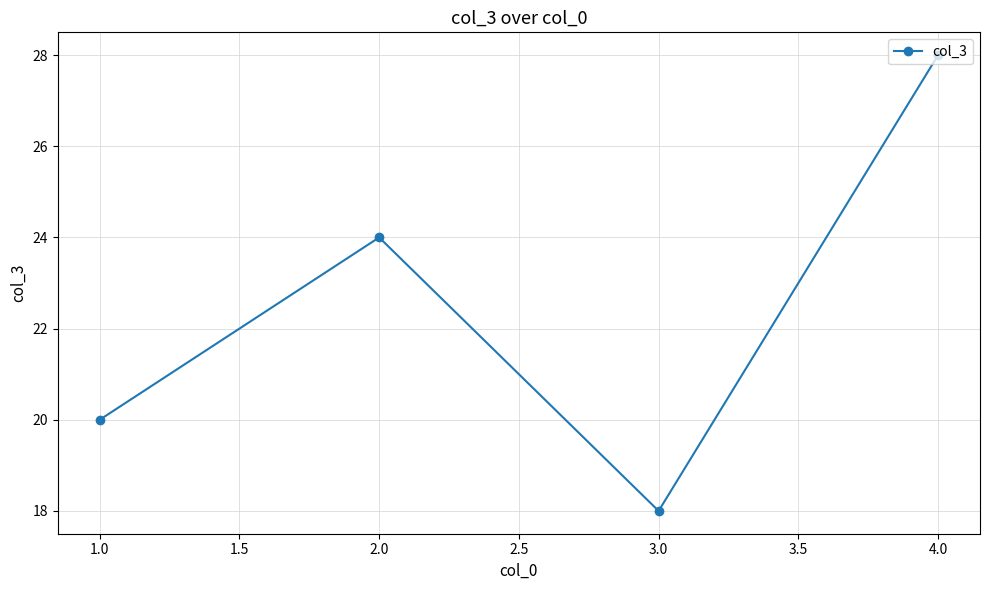

Between 1.0 and 4.0, which is larger?

4.0